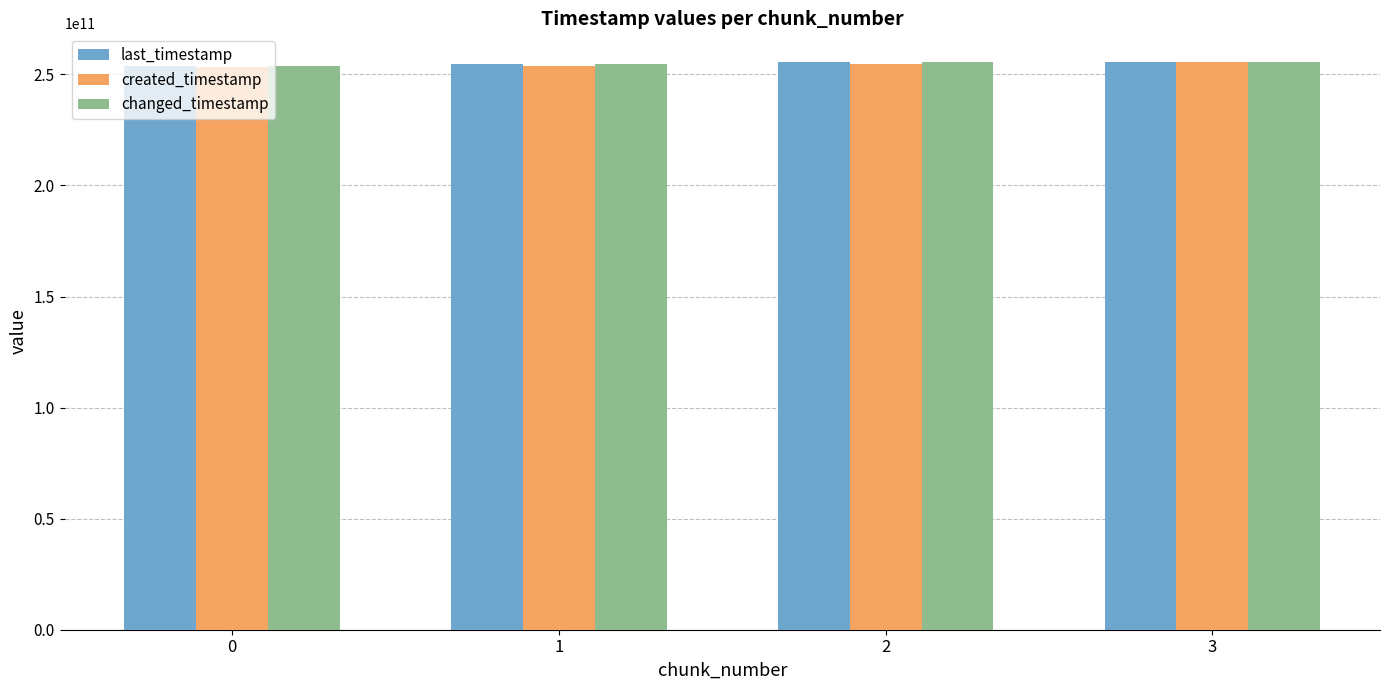

What is the value of the last_timestamp bar at the 2nd from the left?

254597287876